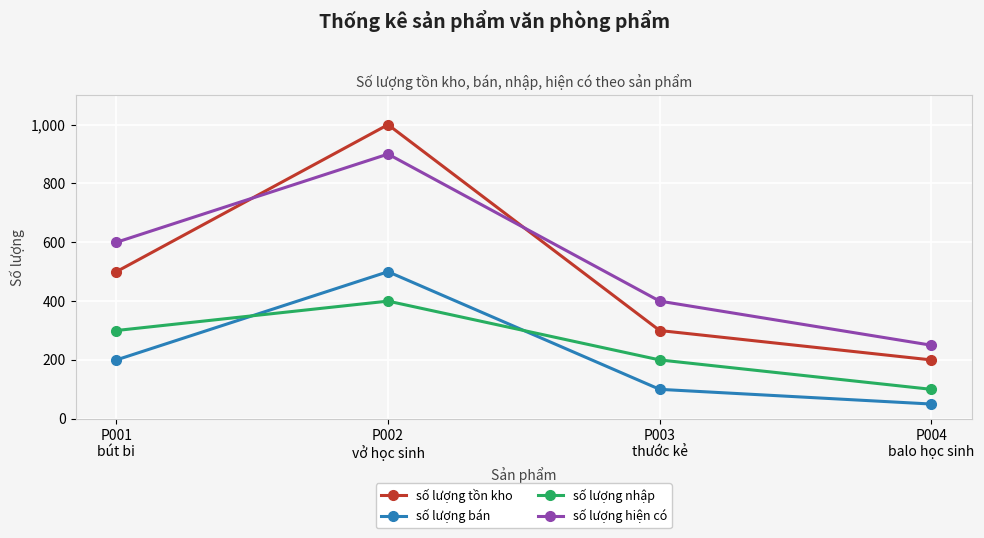

Which series has the widest spread of values?

số lượng tồn kho